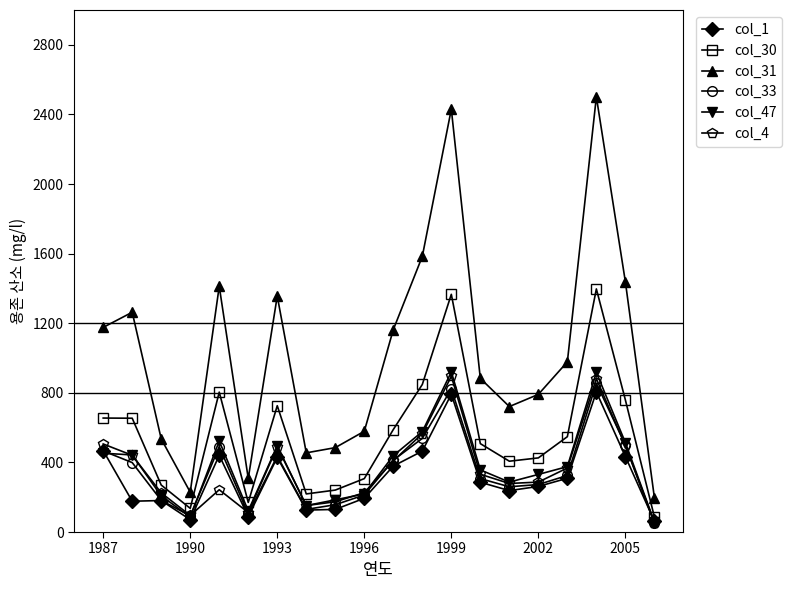

What is the maximum value for col_1?

805